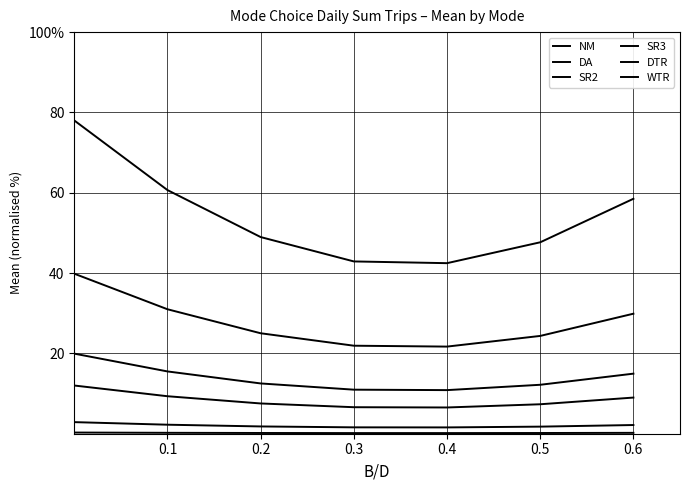

Does the chart have visible grid lines?

Yes